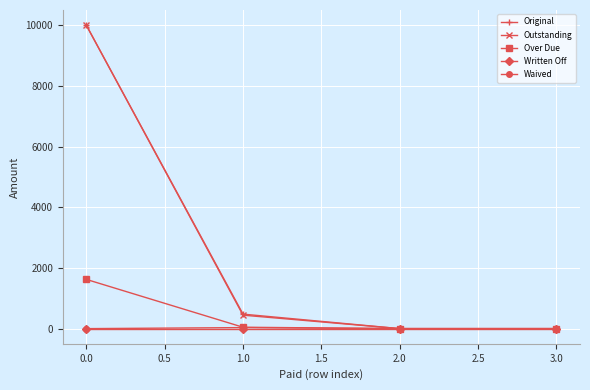

Which category has the highest value across all series?

0.0